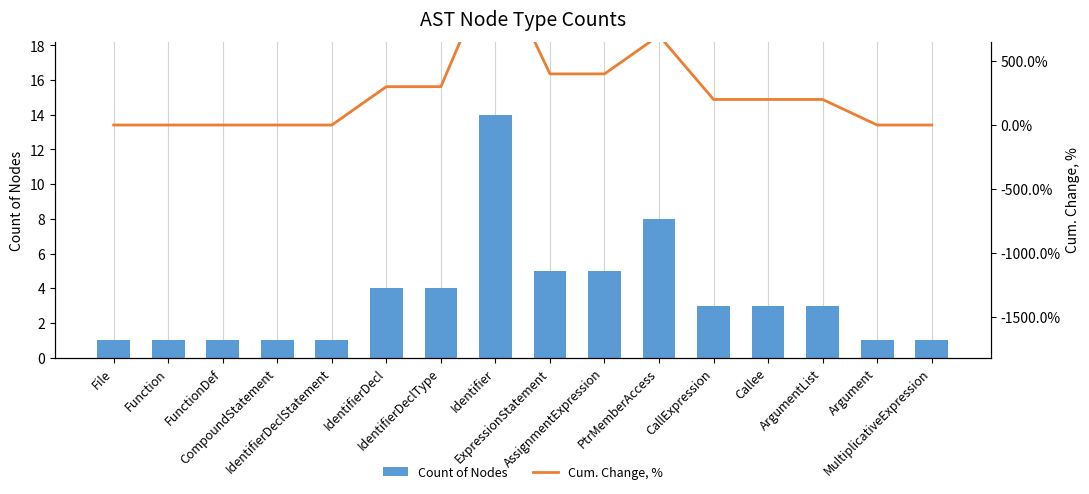

At which category is the sum across all series the highest?

Identifier